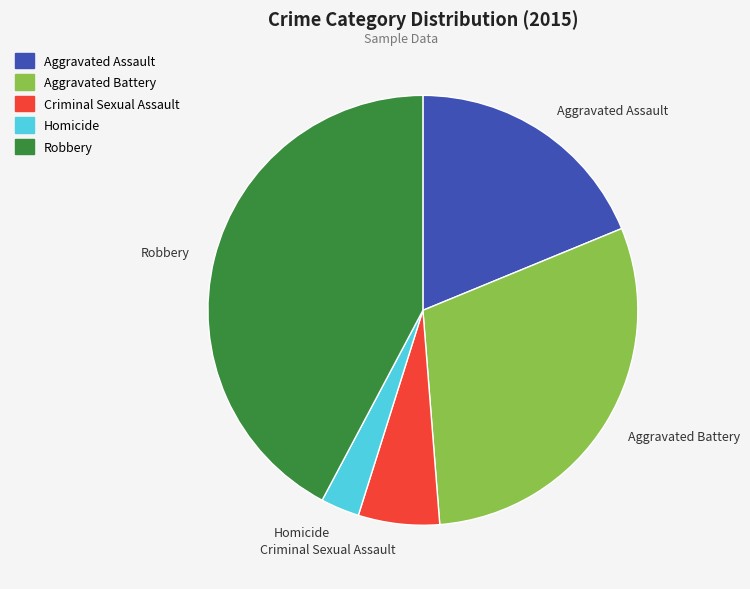

The Criminal Sexual Assault slice represents 6% of the pie. True or false?

True